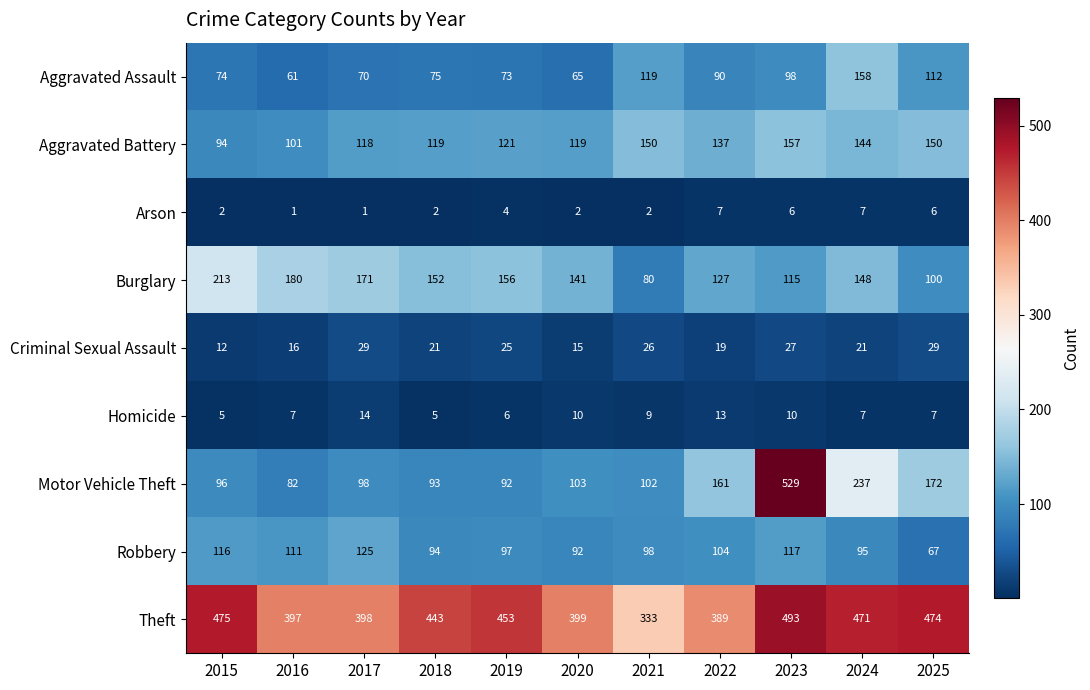

What is the difference between the highest and lowest values at 2024?

464